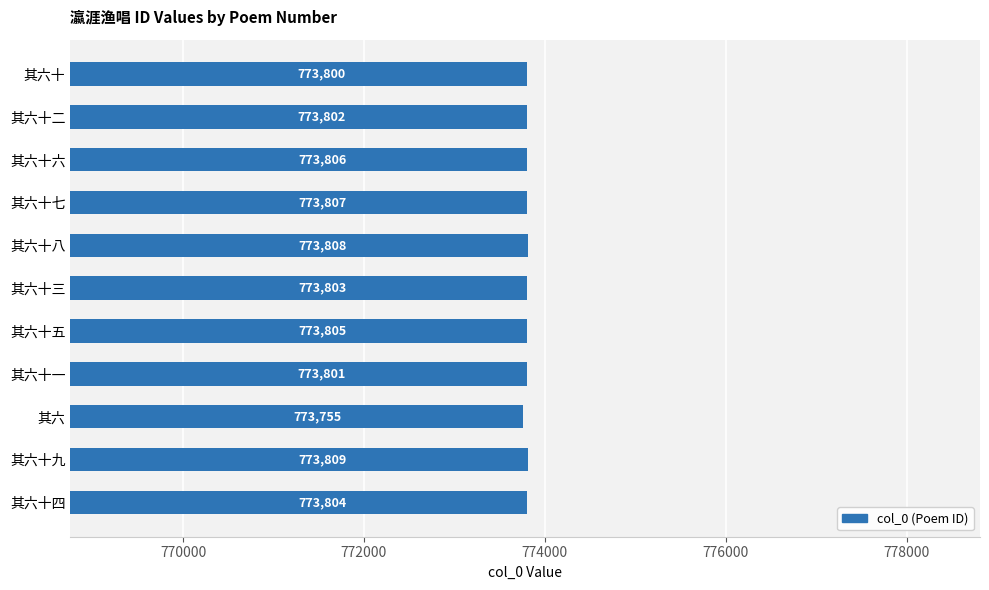

List the labels in order of value, largest first.

其六十九, 其六十八, 其六十七, 其六十六, 其六十五, 其六十四, 其六十三, 其六十二, 其六十一, 其六十, 其六